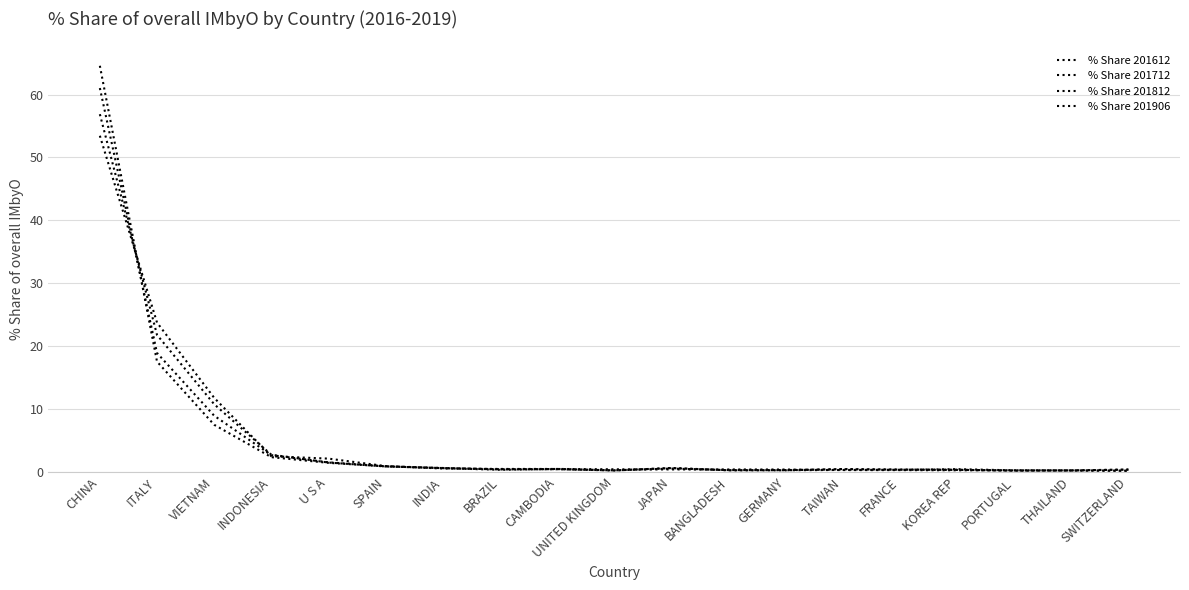

What is the difference between the maximum and minimum values in the % Share 201812 series?

56.7